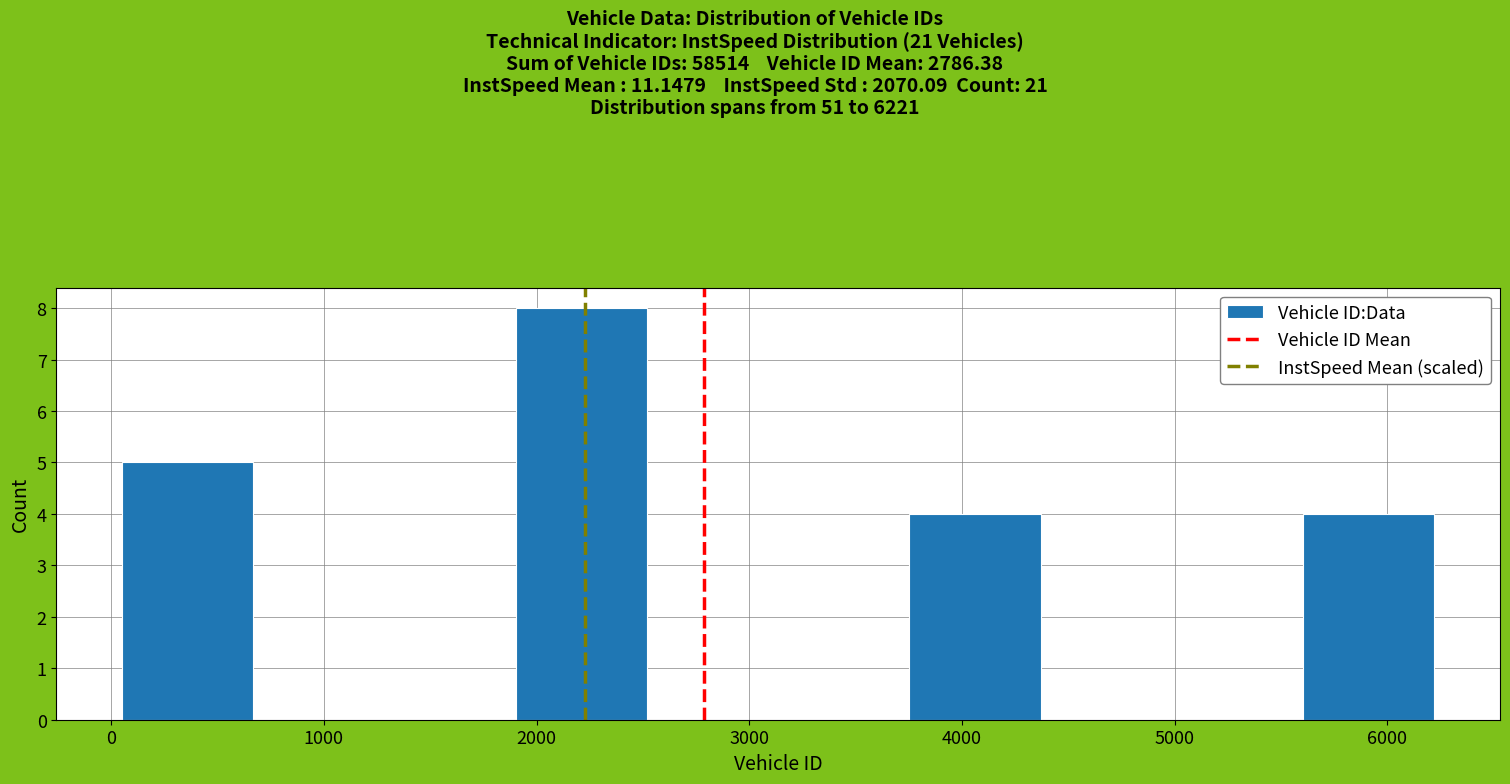

What is the height of the bar covering 5600 to 6200 on the x-axis? Neither the bar edges nor the heights are printed on the chart, so give them approximately, as read against the axes.

4